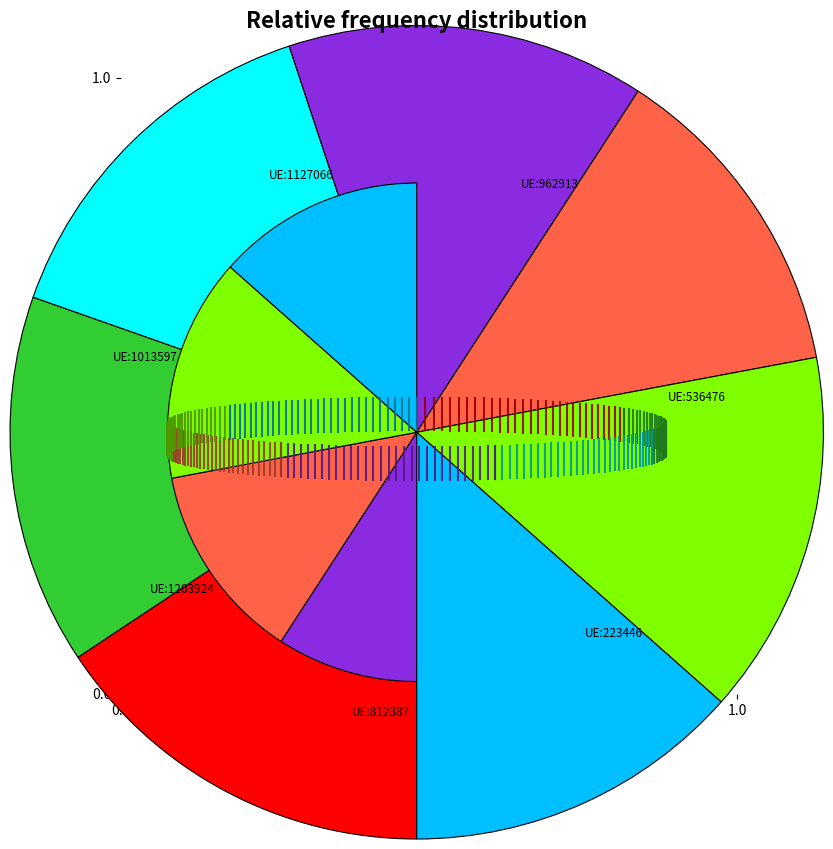

Is there any slice that represents more than half of the pie?

No